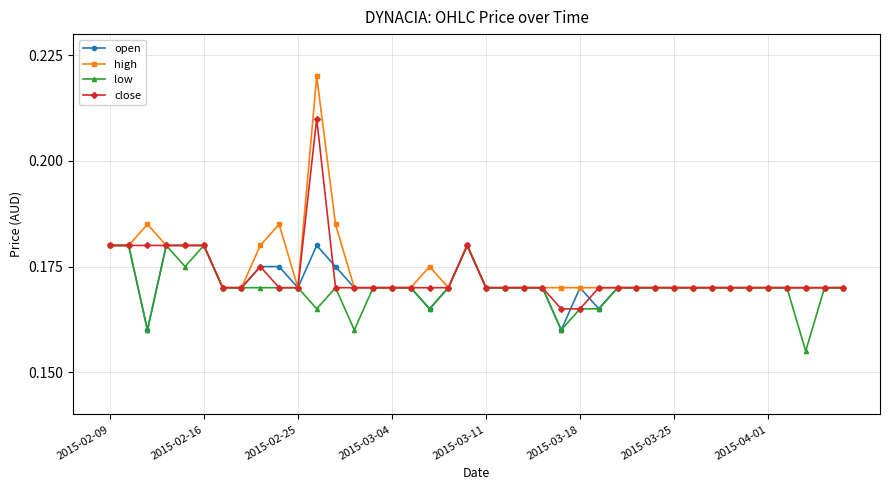

What are all the series names shown in the legend?

open, high, low, close